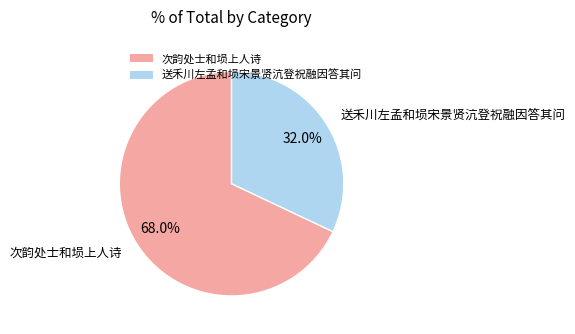

What is the largest slice in the pie chart?

次韵处士和埙上人诗